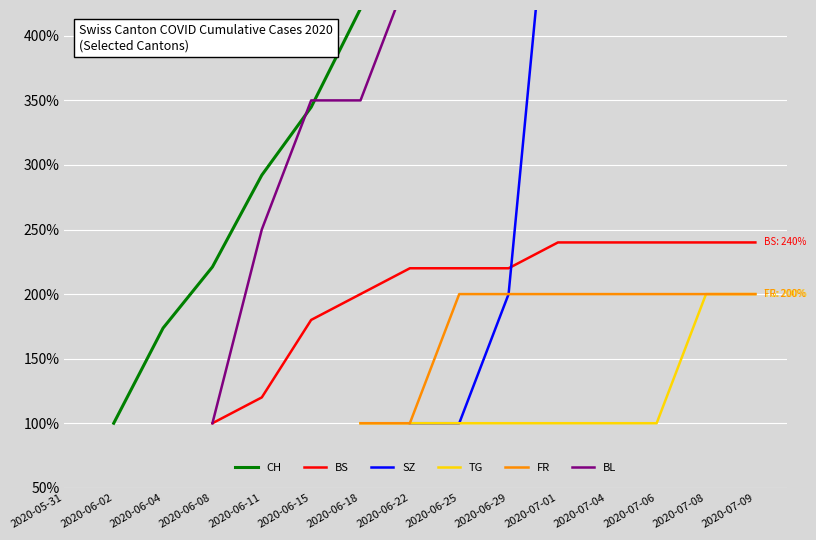

True or false: BS has a value of 220.0 at 2020-06-29.

True